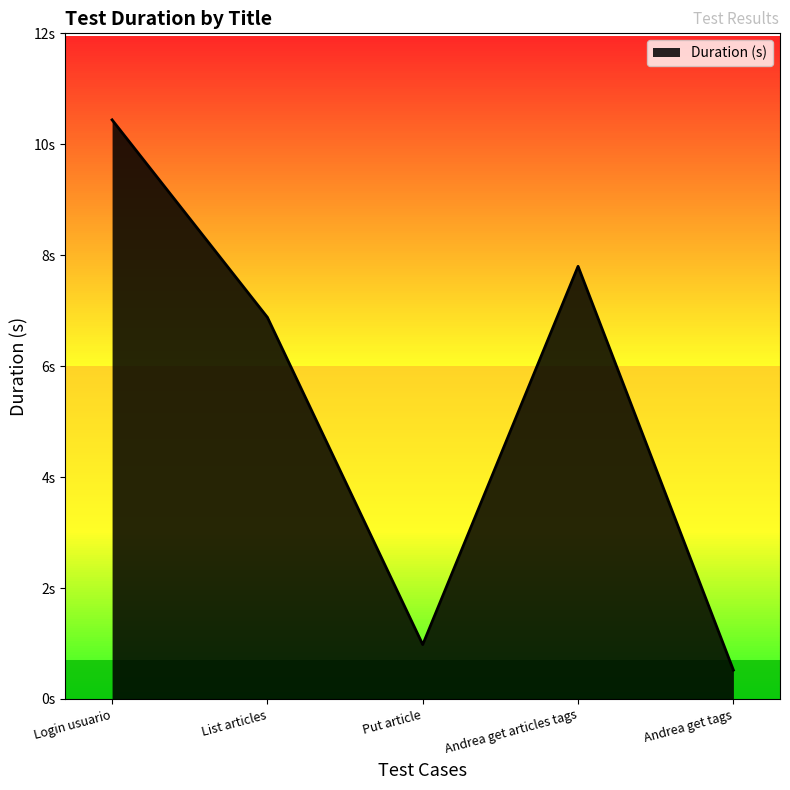

What is the label of the 4th point from the left?

Andrea get articles tags